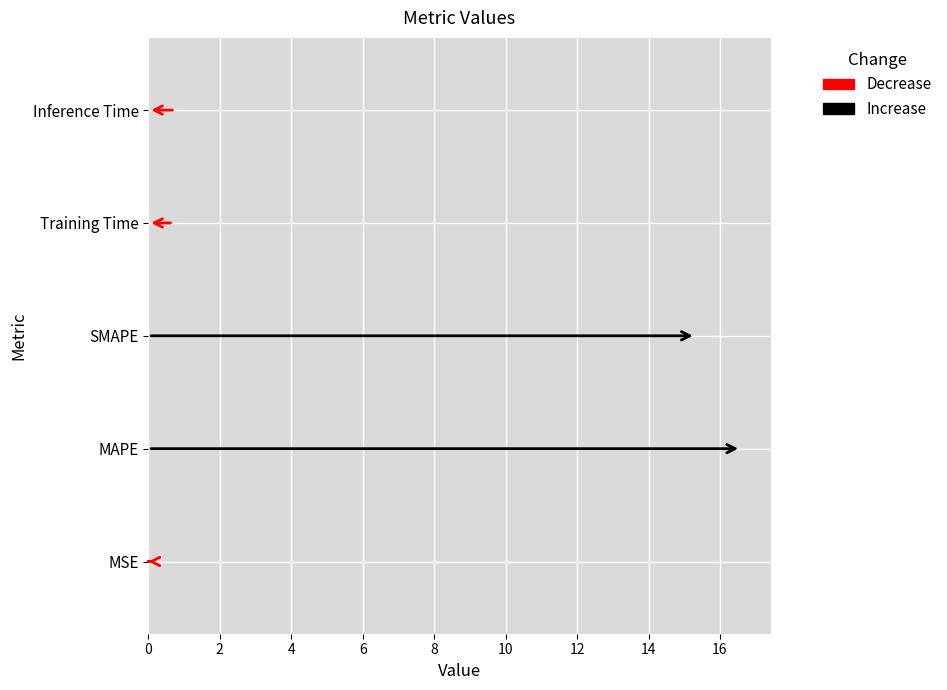

What is the difference between the maximum and minimum values?

16.6